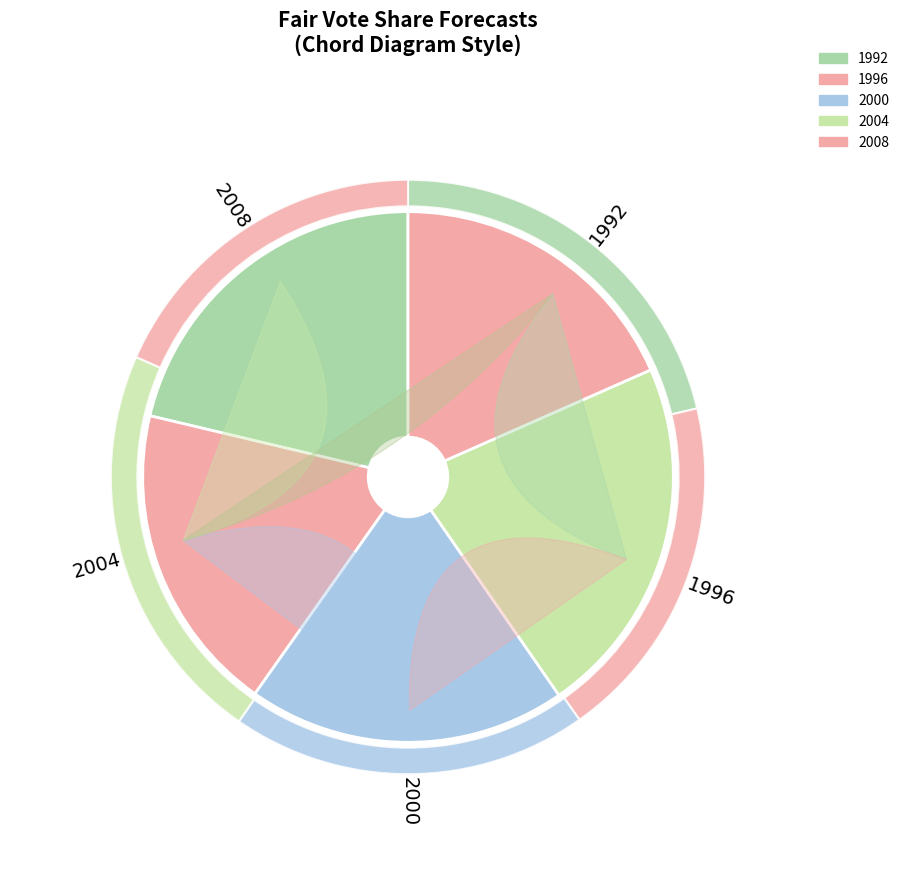

Which has a higher value, 2000 or 1996?

2000